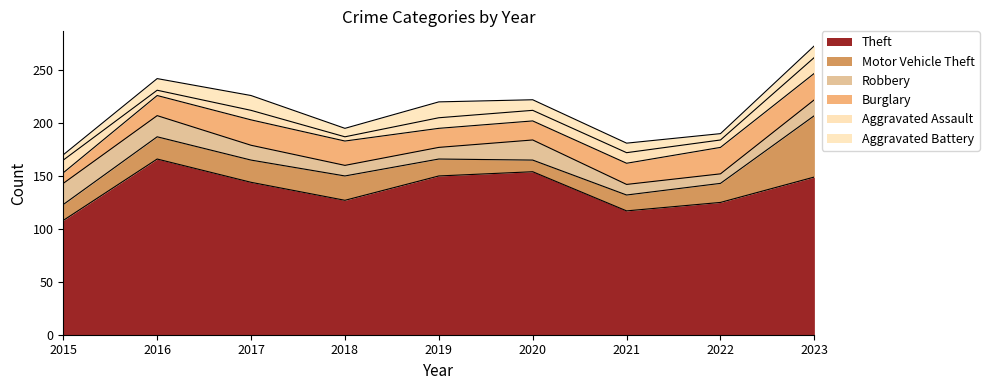

What is the average value of the Aggravated Assault series?

9